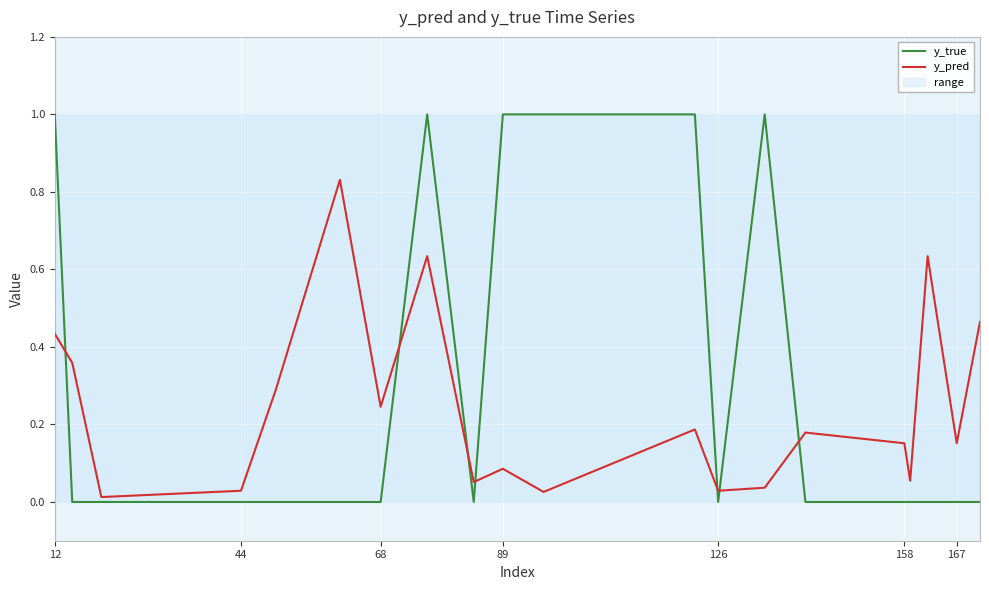

The y_pred series shows 0.1 at 44. True or false?

False